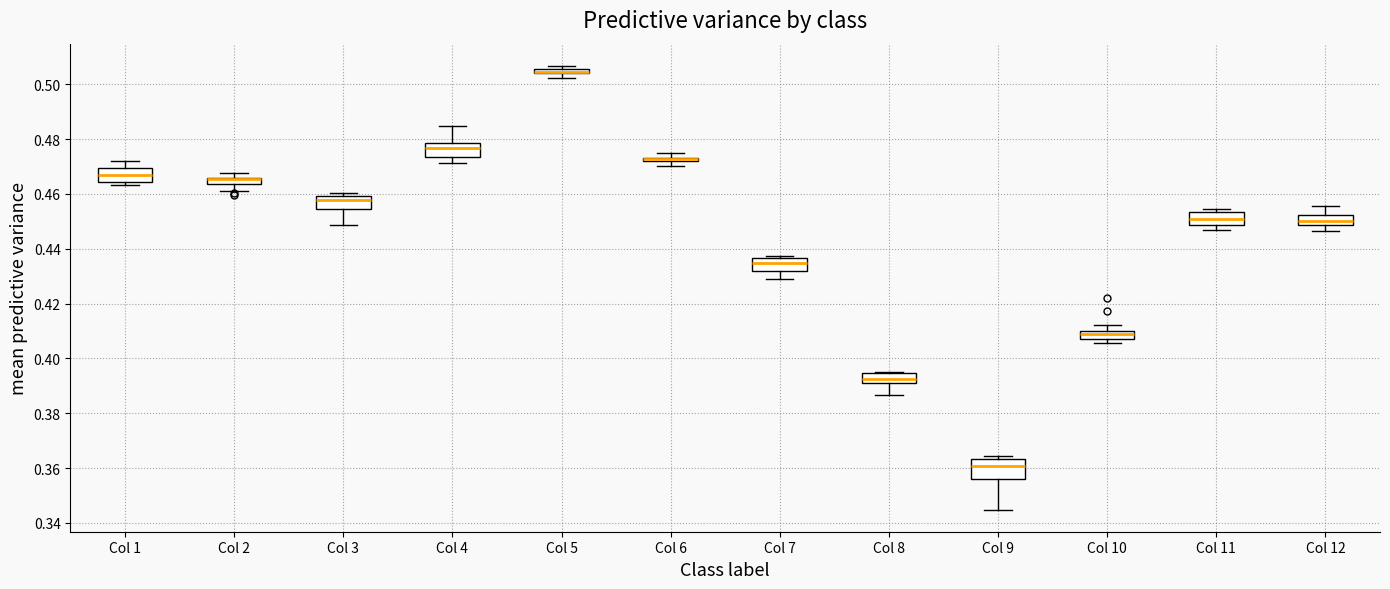

Comparing the boxes themselves (not the whiskers), which one is the tallest?

Col 9